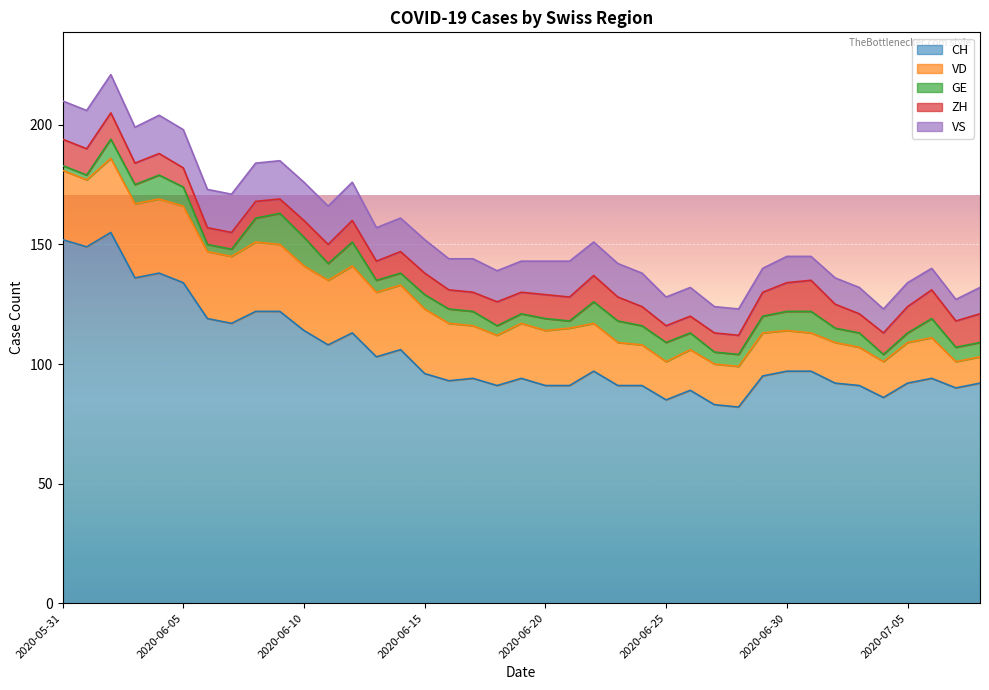

What is the average value of the VD series?

22